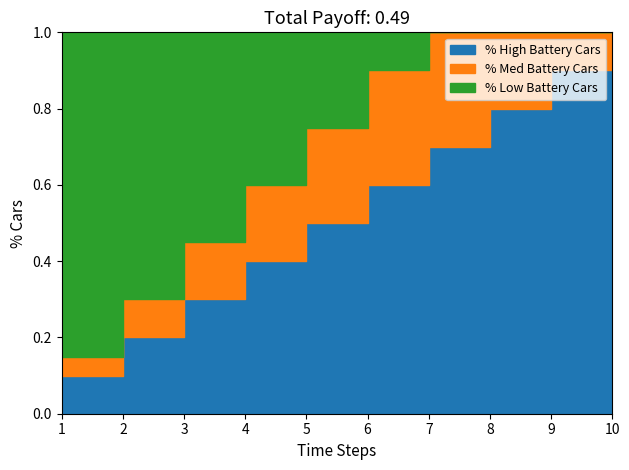

True or false: country_id Layer 2 has more than 2 interior local peaks.

False